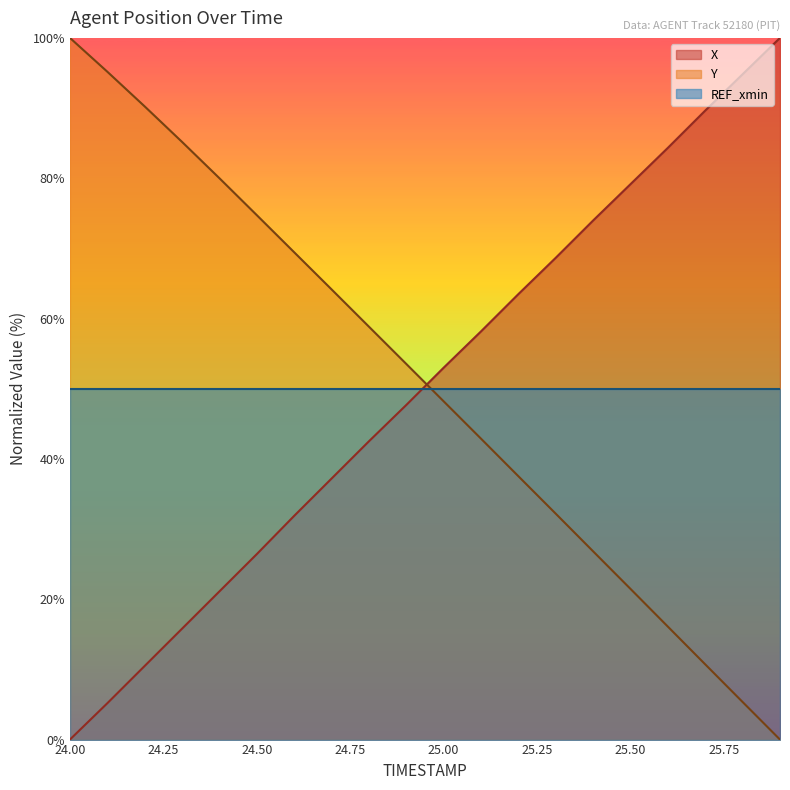

What is the difference between the X values at 24.5 and 25.6?

57.9